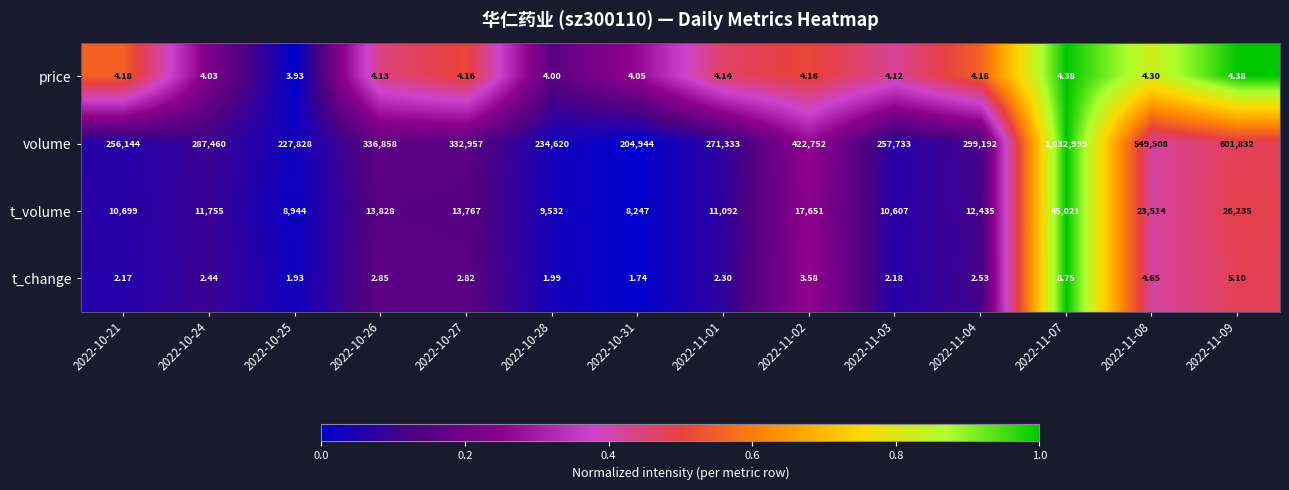

Which series changed the most between 2022-10-25 and 2022-10-27?

volume